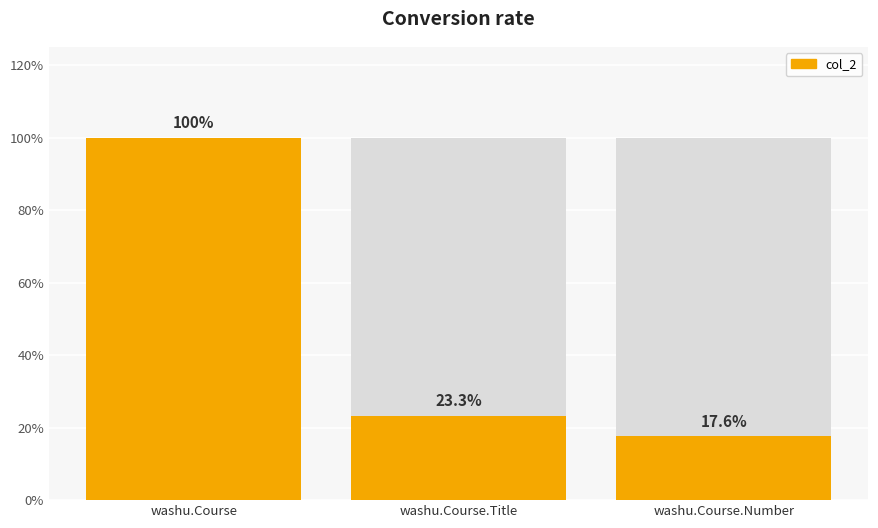

What is the change in value from washu.Course to washu.Course.Title?

-0.8